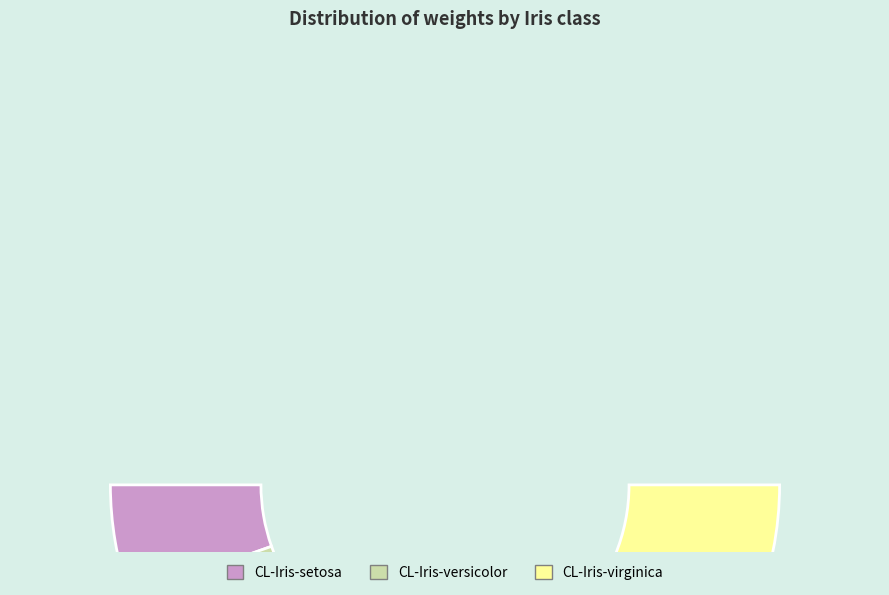

True or false: CL-Iris-setosa accounts for 4% of the total.

False